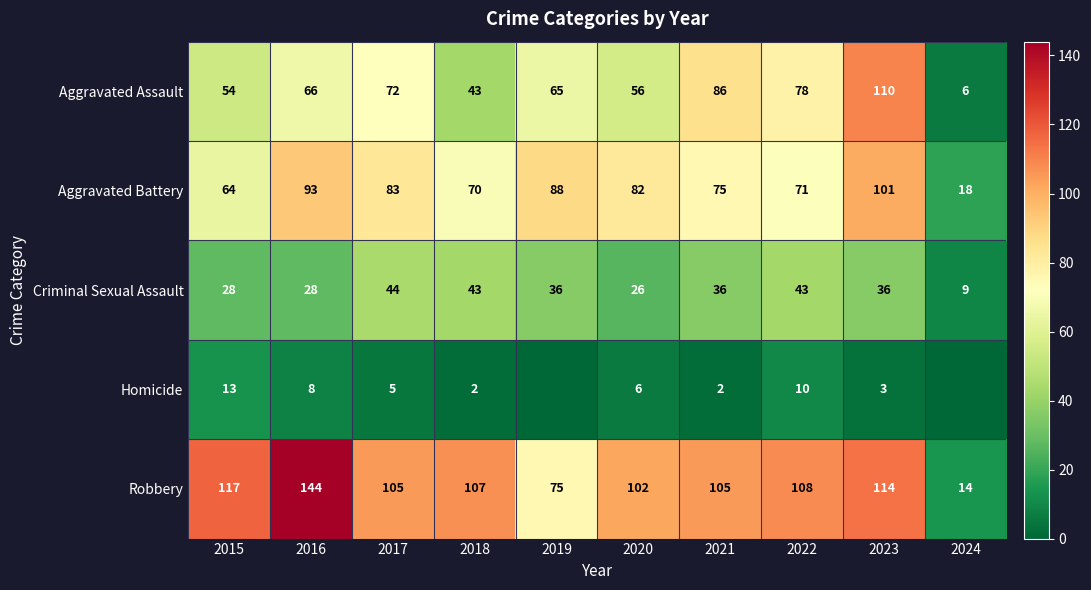

Rank the series at 2023 from lowest to highest value.

Homicide, Criminal Sexual Assault, Aggravated Battery, Aggravated Assault, Robbery